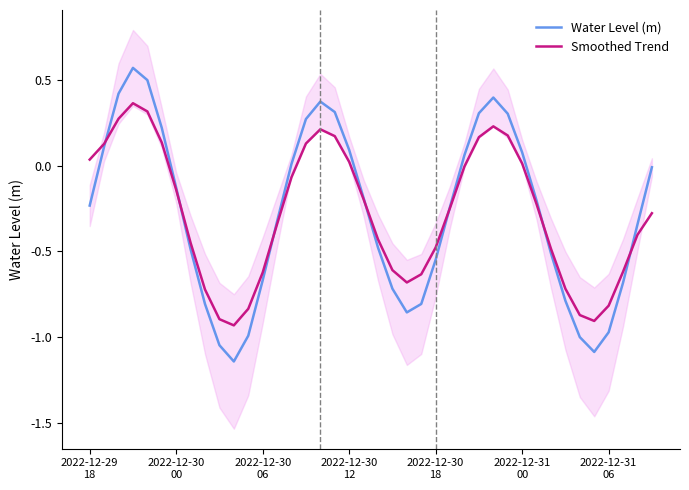

Is this an area chart (filled region under the line)?

No